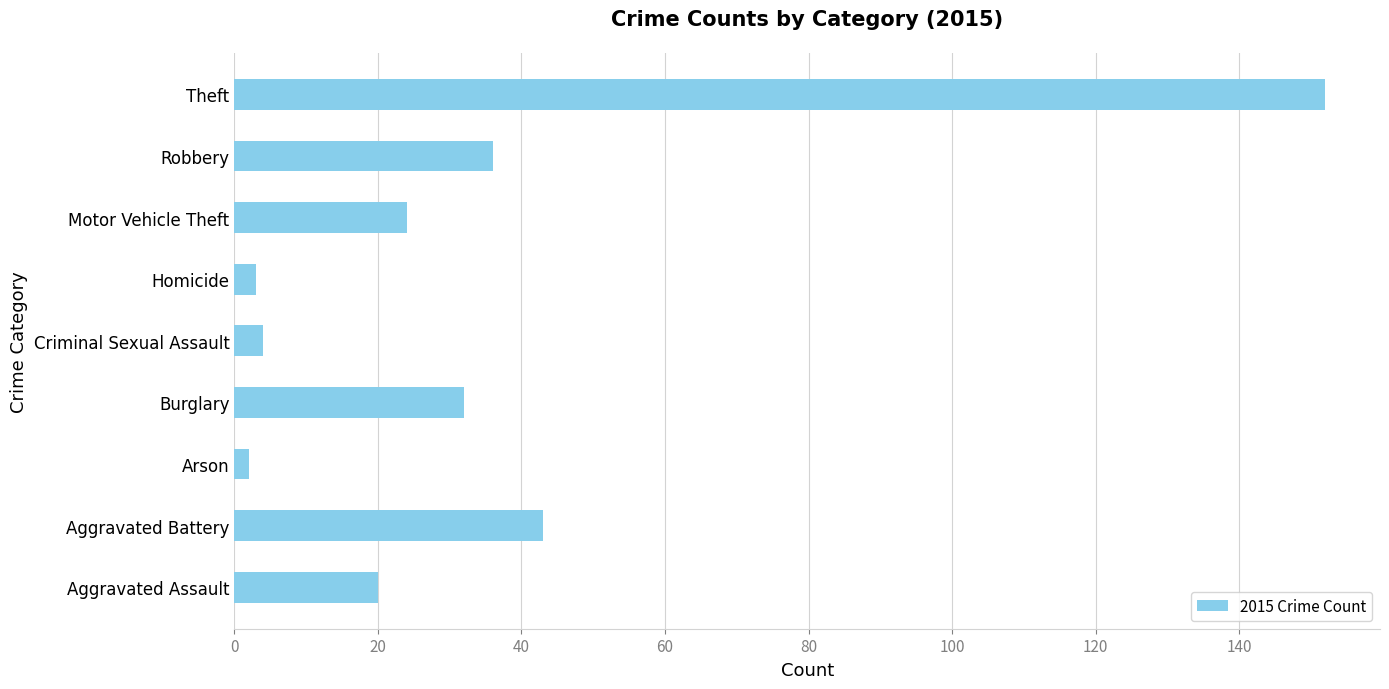

Which category has the highest value across all series?

Theft